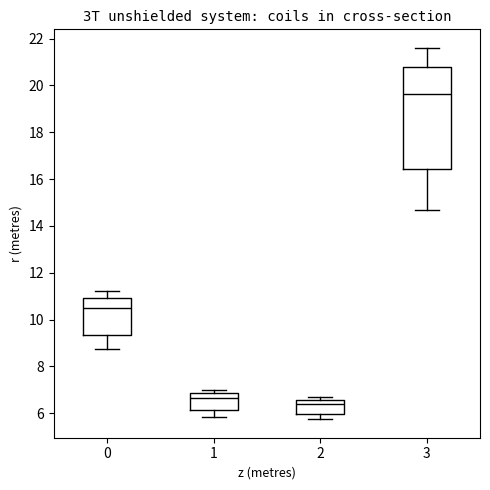

Where is the lower edge of the box at x = 1 on the y-axis? The values are not printed on the chart, so give them approximately, as read against the axis.

6.2